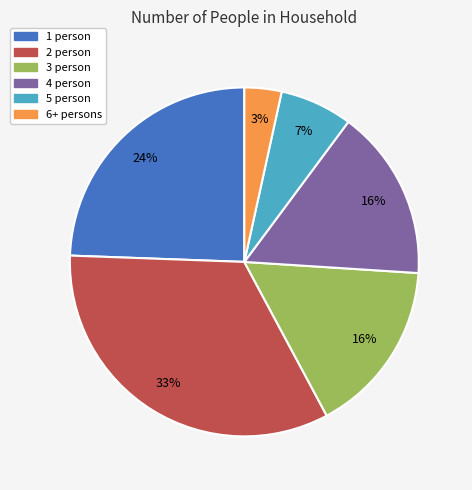

How many segments does this pie chart have?

6